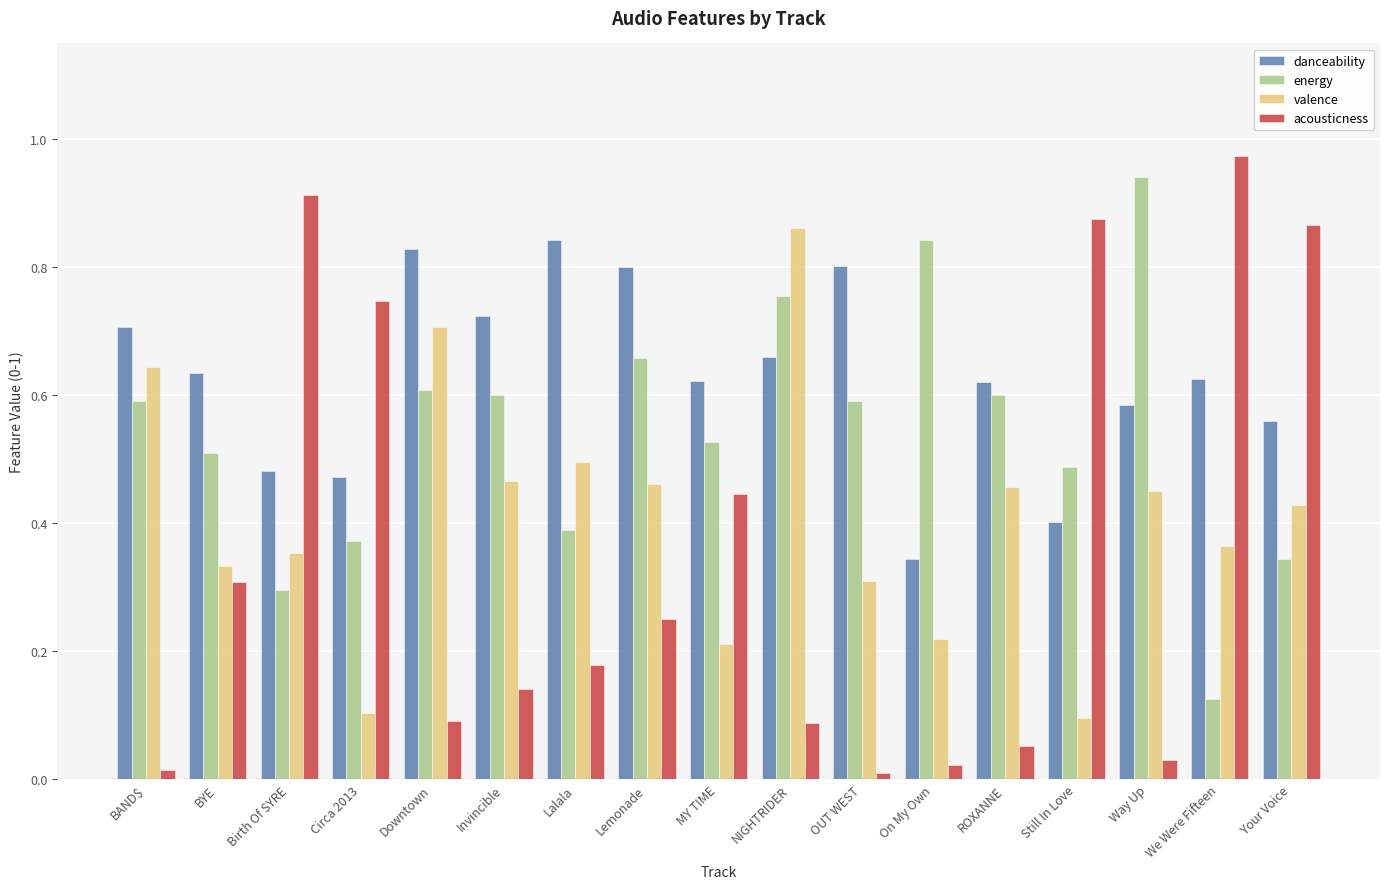

The value of valence at NIGHTRIDER is 0.2. True or false?

False